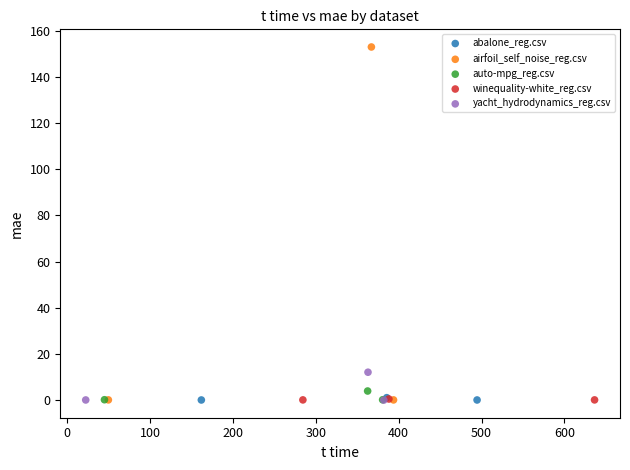

Which series has the largest Y range (max minus min)?

airfoil_self_noise_reg.csv